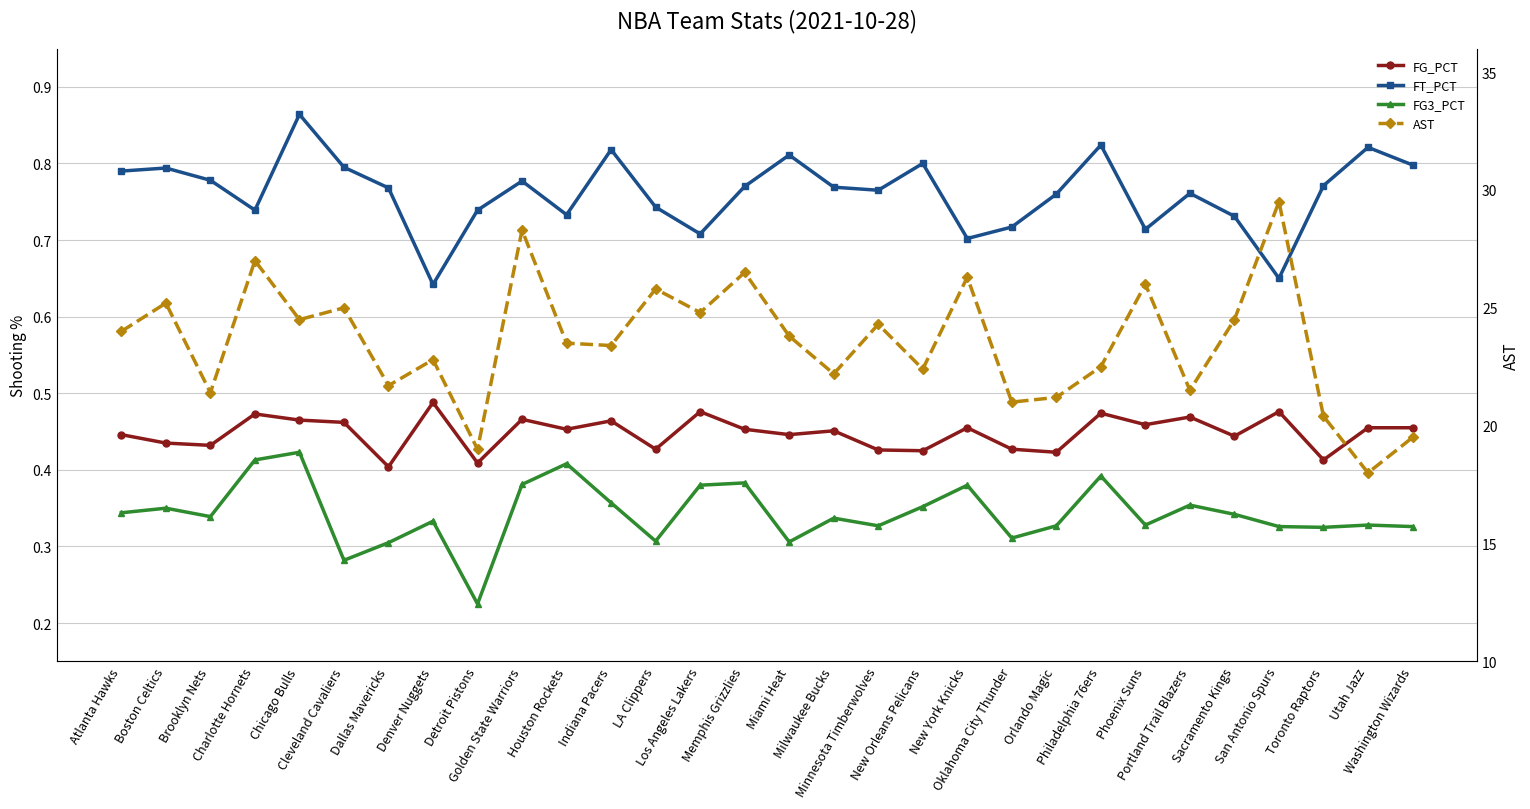

At which label does FG3_PCT reach its minimum?

Detroit Pistons